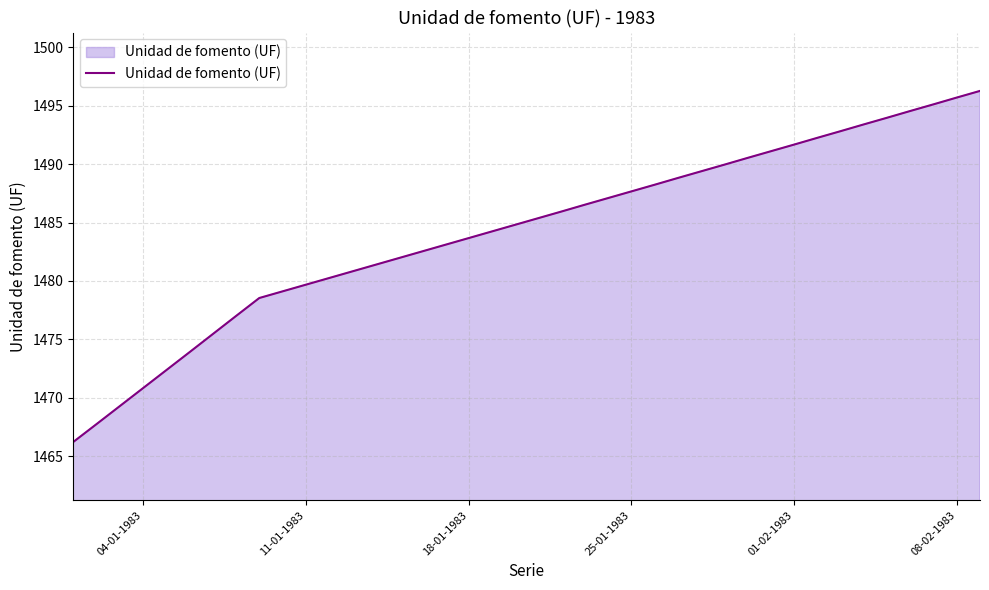

What is the smallest value displayed?

1466.2